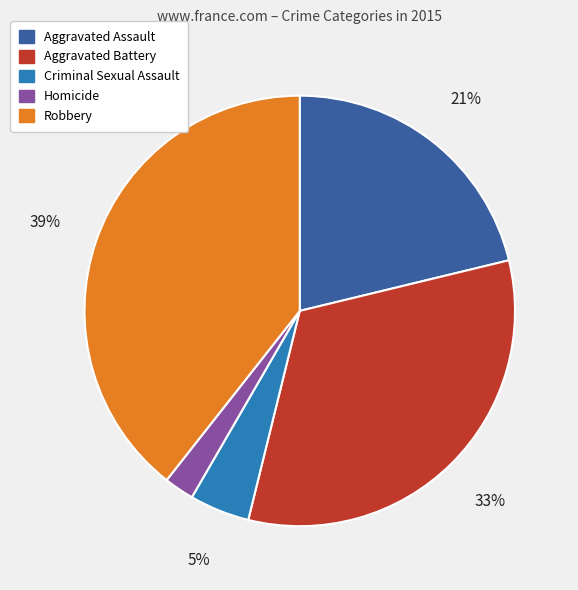

Is there any slice that represents more than half of the pie?

No